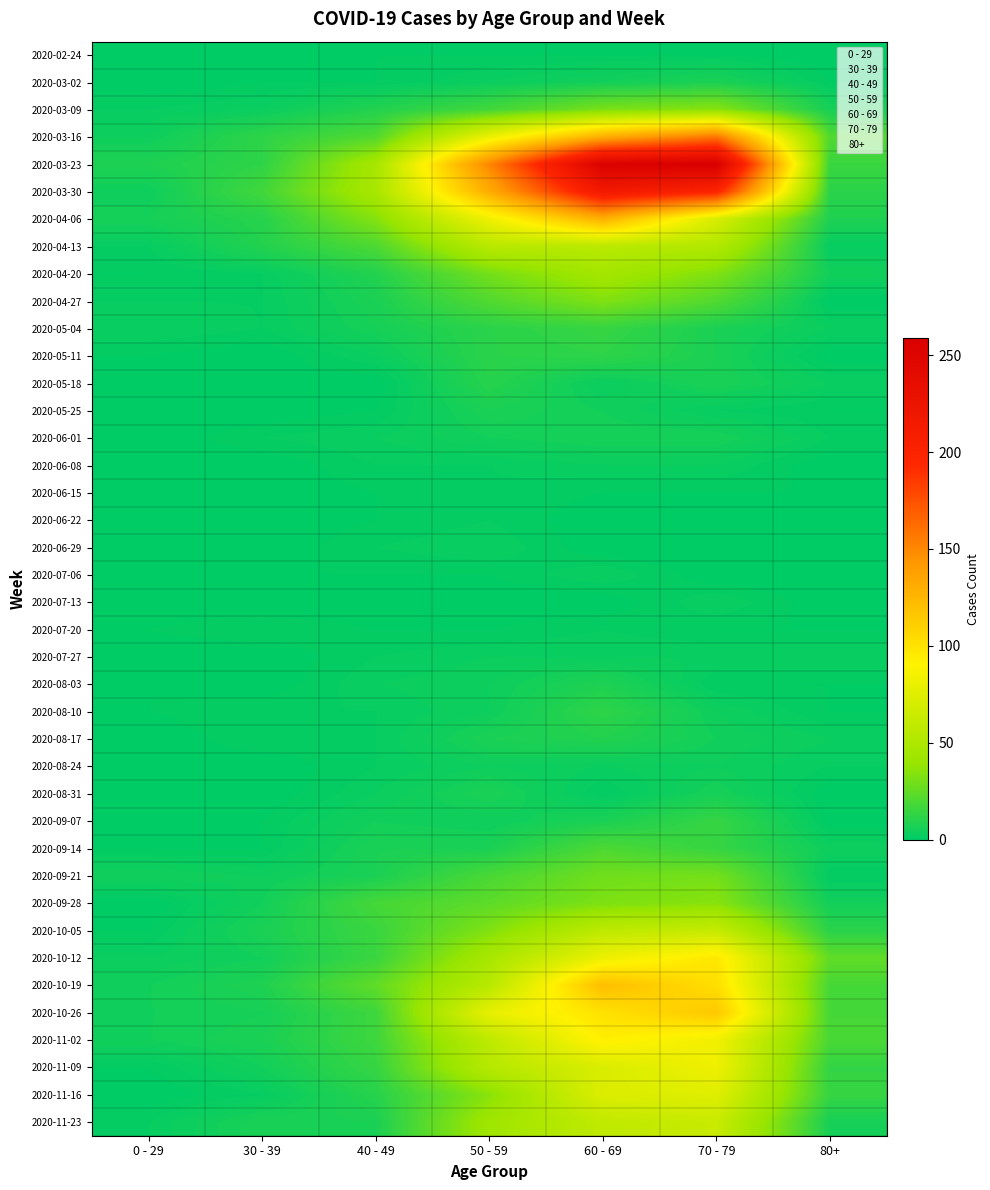

Is it true that 2020-02-24 equals 0 at 50 - 59?

False